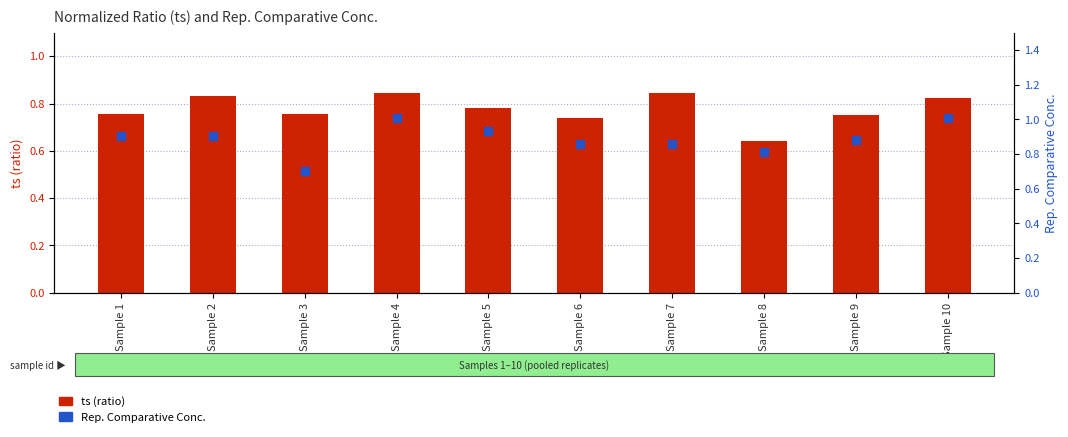

At how many categories does at least one series exceed 0?

10